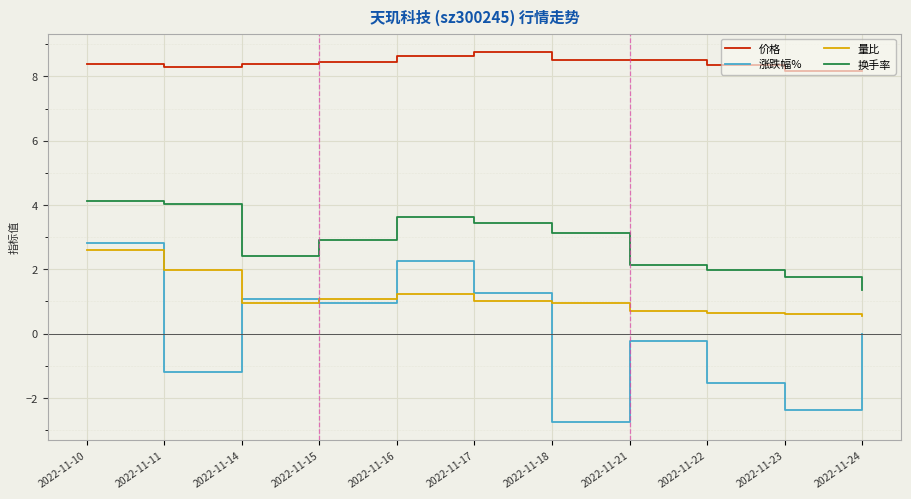

True or false: 涨跌幅% and 换手率 cross at least once.

False